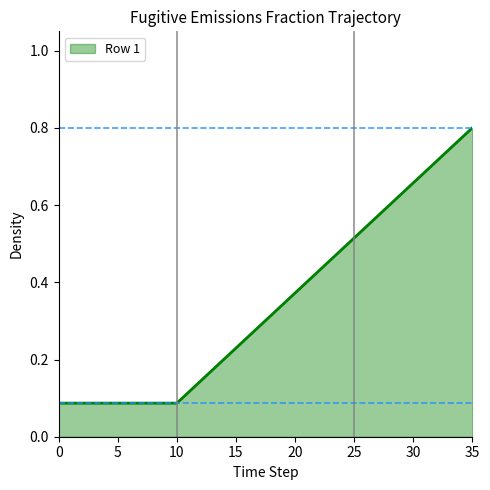

How many lines are shown in the chart?

1